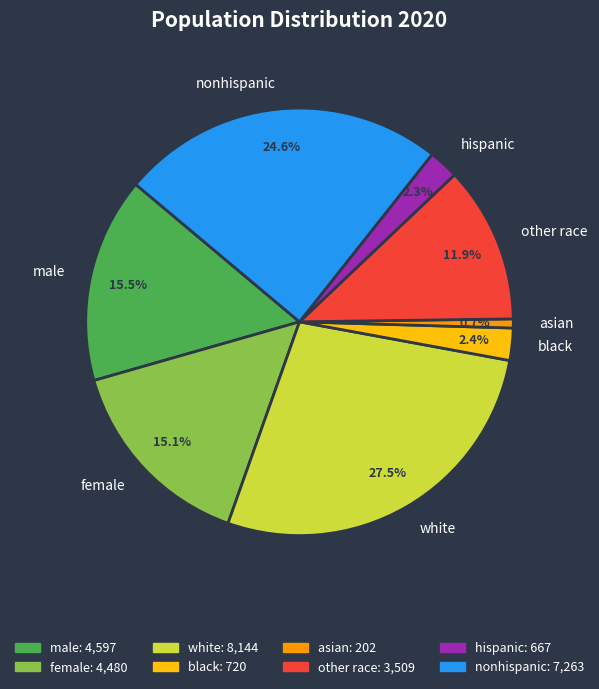

To the nearest percent, what is the average slice percentage?

12%